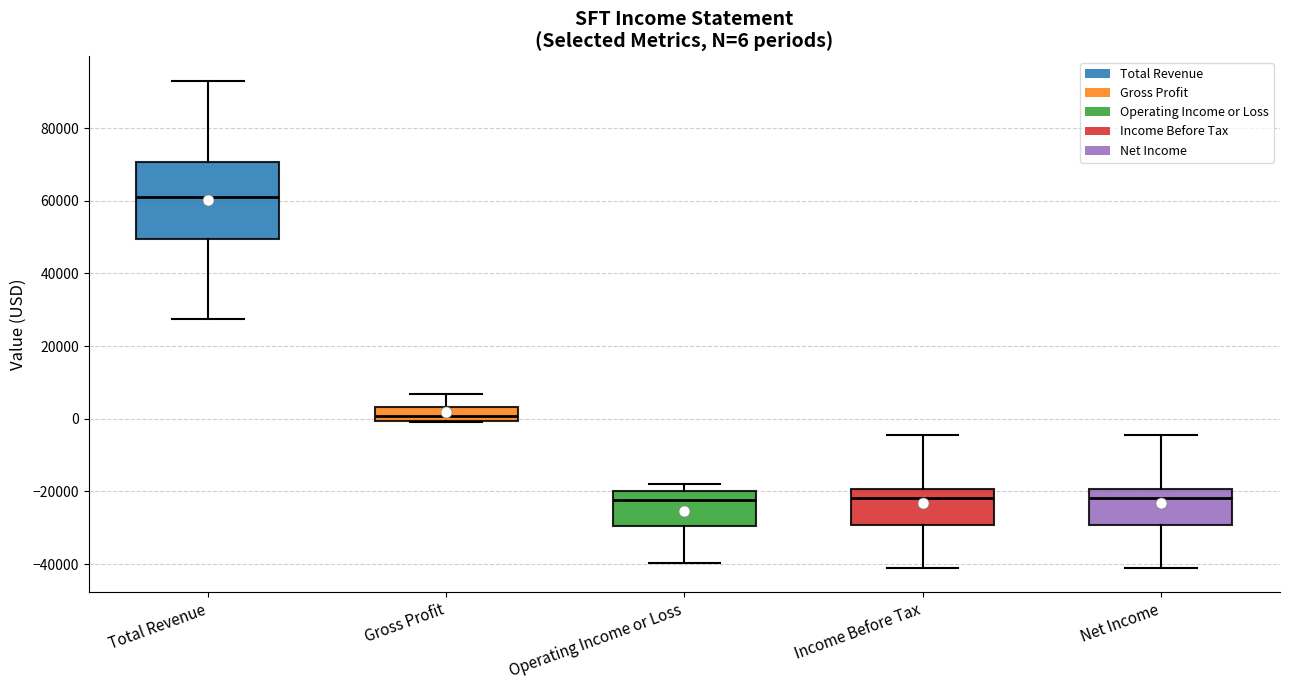

Which box is the tallest, from its lower edge to its upper edge?

Total Revenue